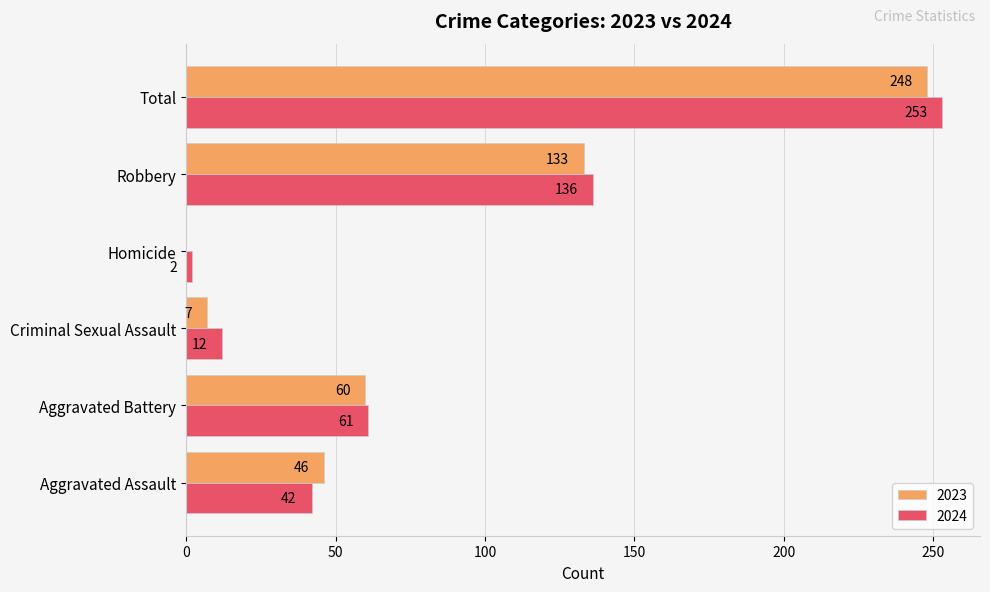

What is the greatest value displayed?

253